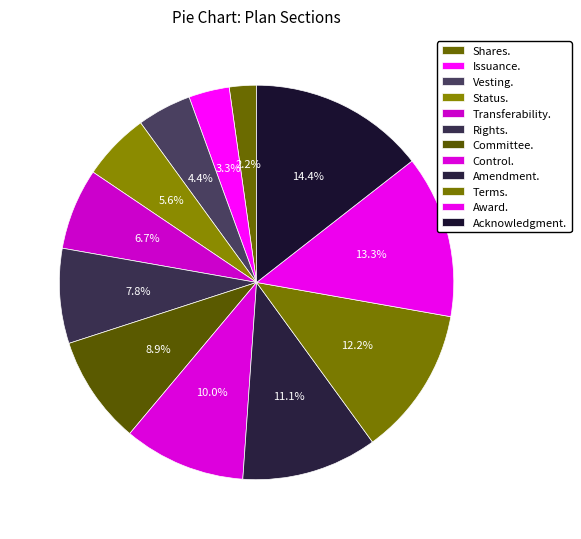

How many segments does this pie chart have?

12